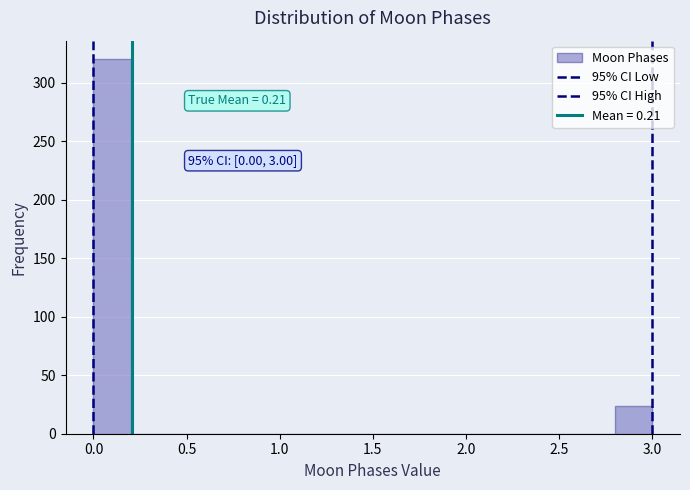

Which range on the x-axis has the tallest bar?

0.0 to 0.2